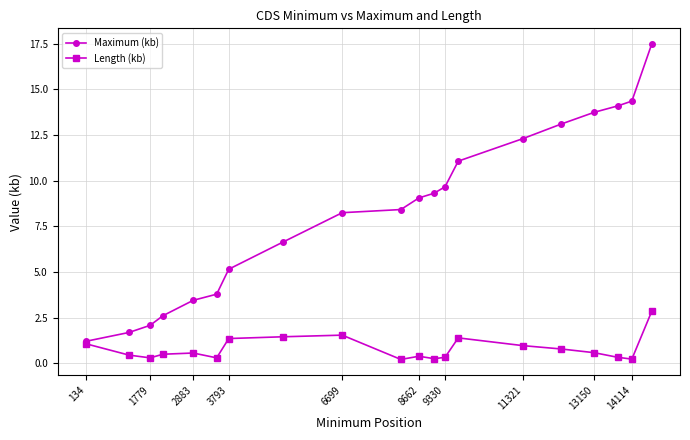

Rank the series by their average value, from highest to lowest.

Maximum (kb), Length (kb)